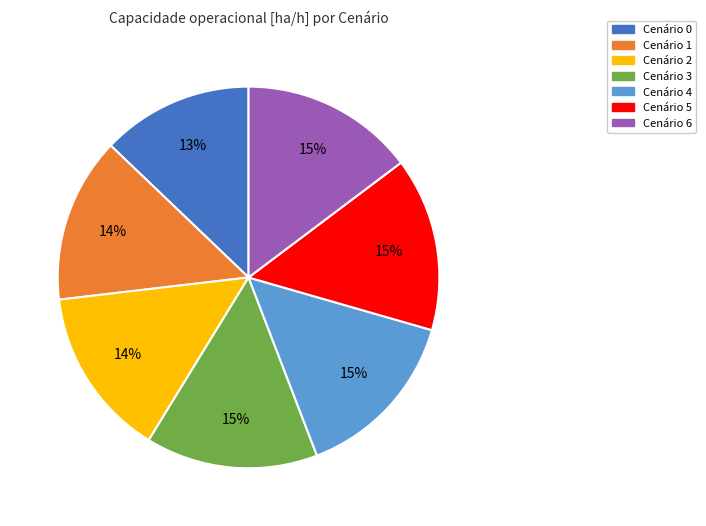

Is there a majority slice in this chart?

No